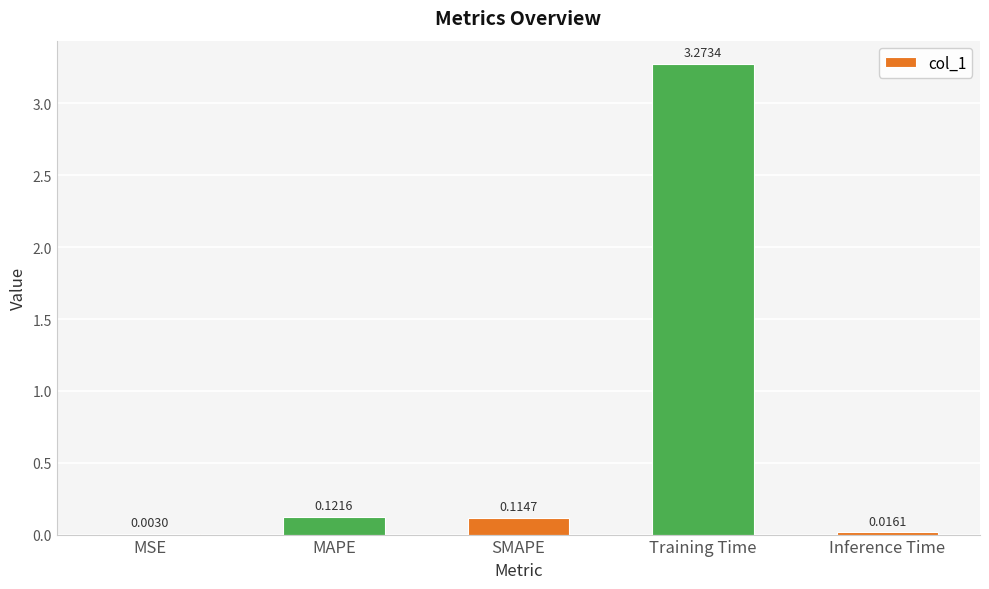

Which category has the highest value across all series?

Training Time